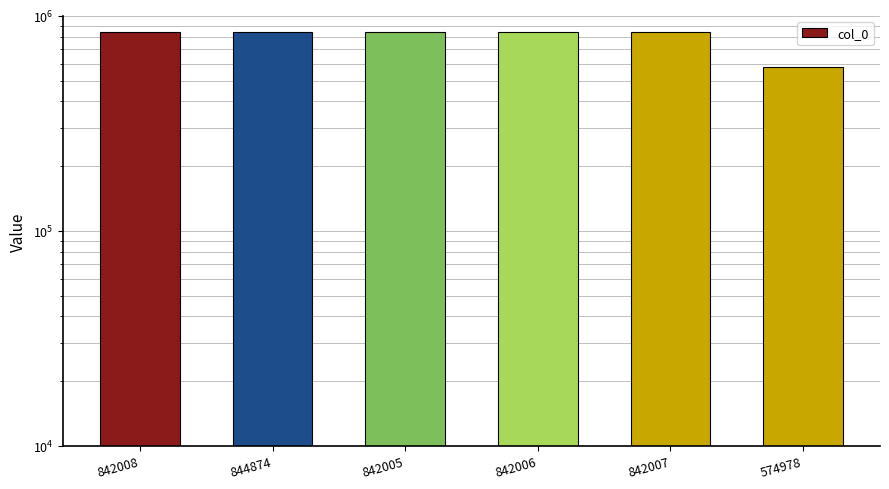

Reading left to right, extract all data points from this chart.

842008=842008	844874=844874	842005=842005	842006=842006	842007=842007	574978=574978